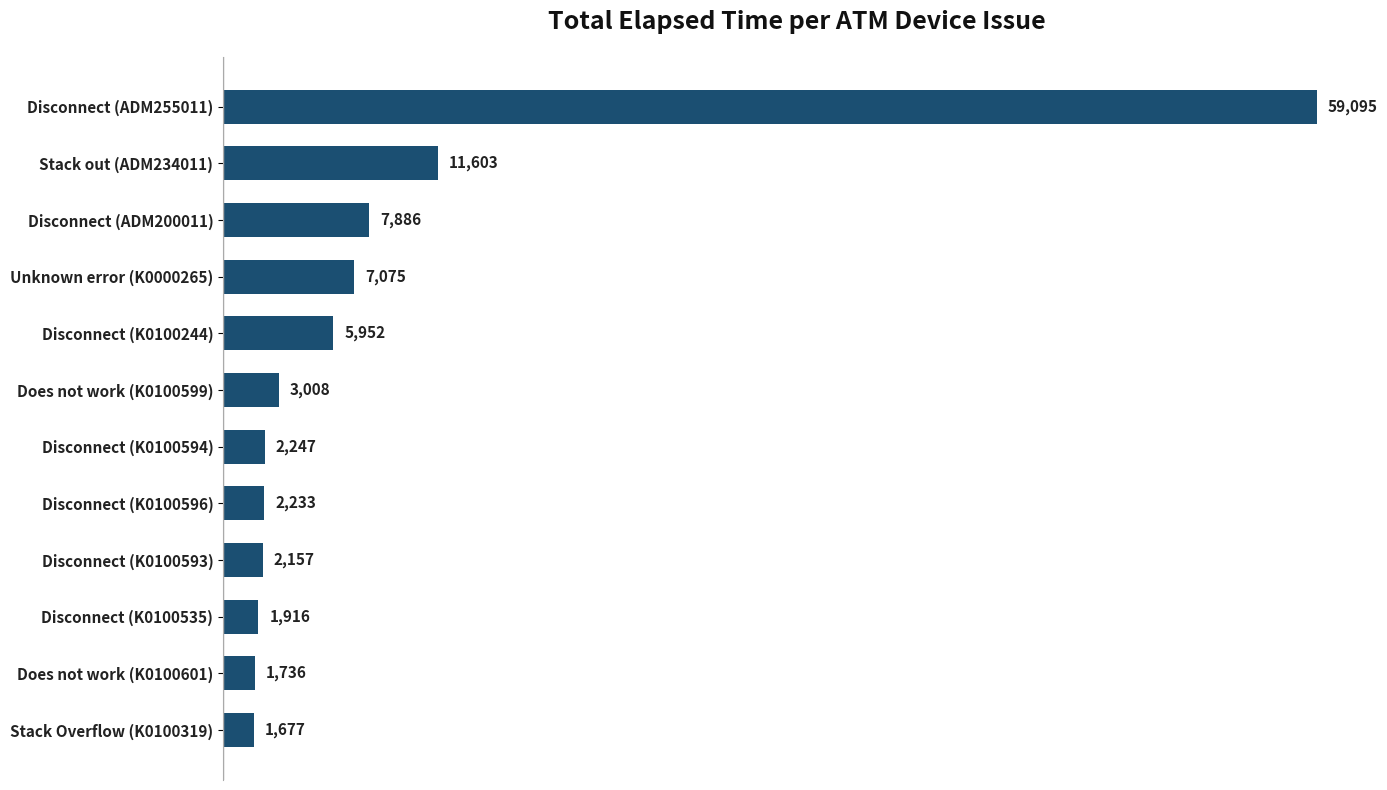

What is the change in value from Disconnect (ADM255011) to Disconnect (K0100244)?

-53143